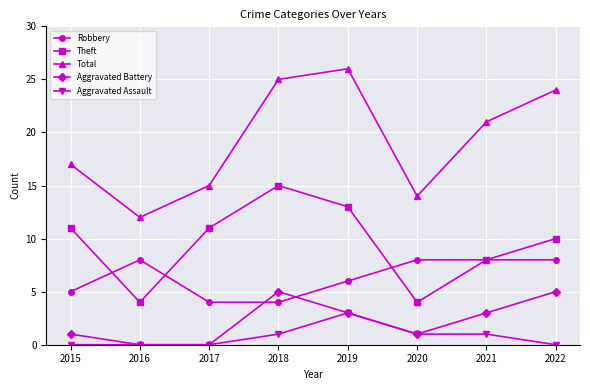

List the series in order of their peak value, lowest first.

Aggravated Assault, Aggravated Battery, Robbery, Theft, Total